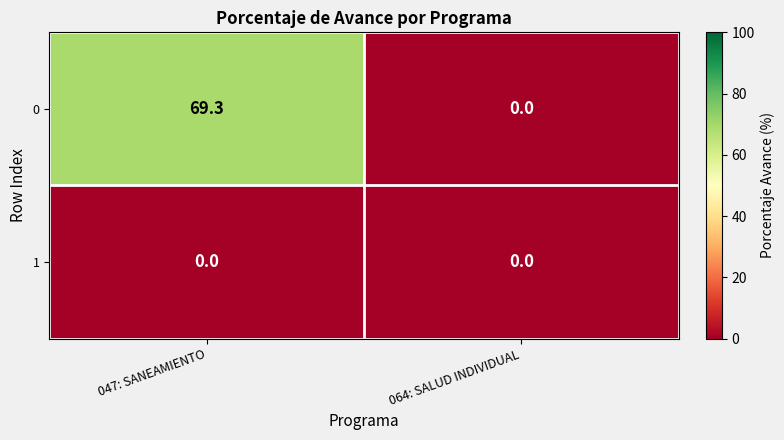

How many data points does each series have?

2